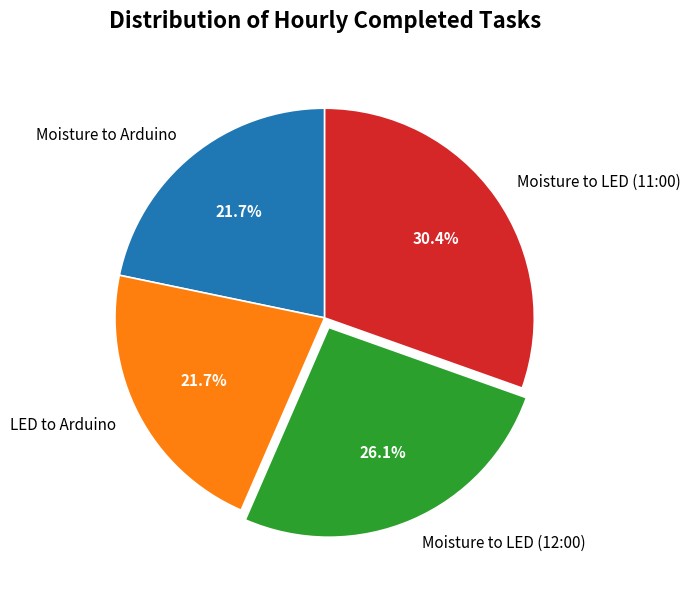

Which slice is the largest?

Moisture to LED (11:00)